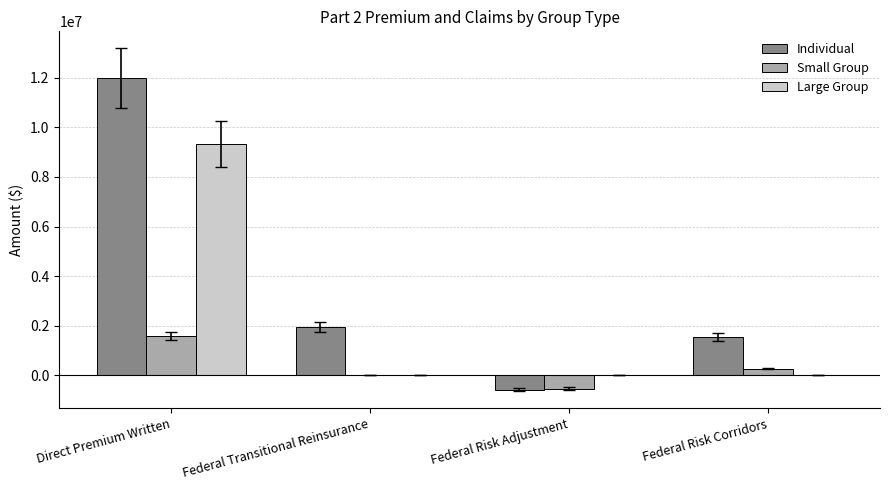

Reading left to right, transcribe all the data shown in this chart.

Individual: Direct Premium Written=11974980	Federal Transitional Reinsurance=1944236	Federal Risk Adjustment=-569432	Federal Risk Corridors=1561247
Small Group: Direct Premium Written=1586985	Federal Transitional Reinsurance=0	Federal Risk Adjustment=-532744	Federal Risk Corridors=272639
Large Group: Direct Premium Written=9322944	Federal Transitional Reinsurance=0	Federal Risk Adjustment=0	Federal Risk Corridors=0